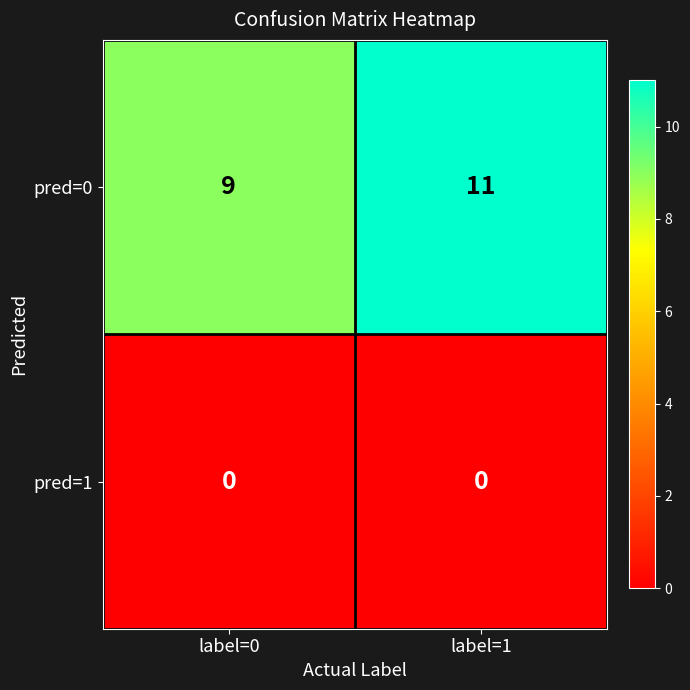

Rank the series by their maximum value, from lowest to highest.

pred=1, pred=0